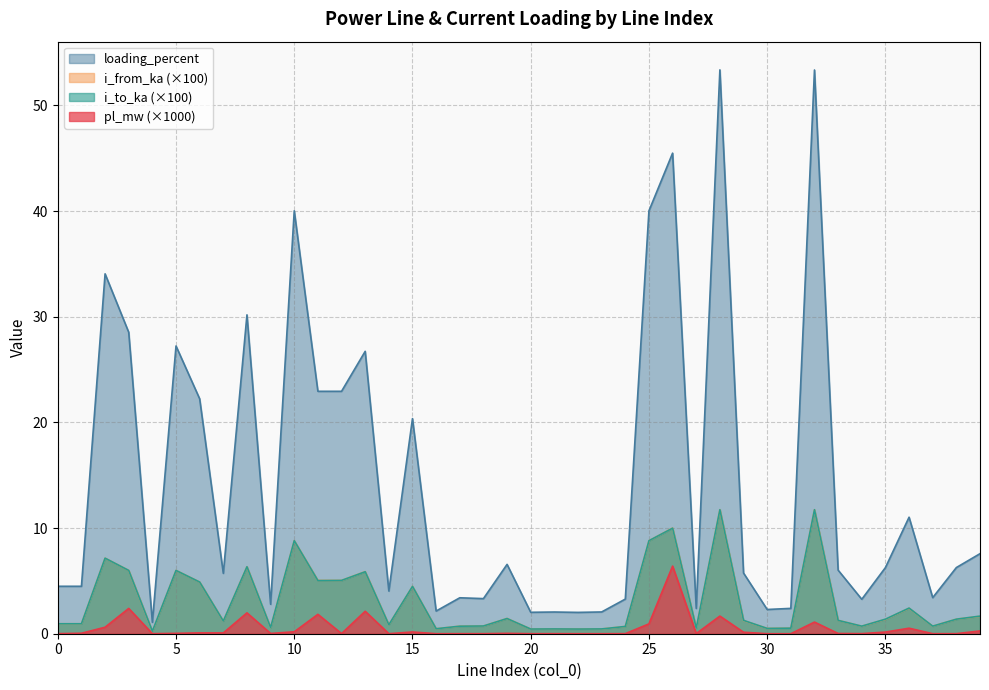

Count the number of data series in this chart.

4